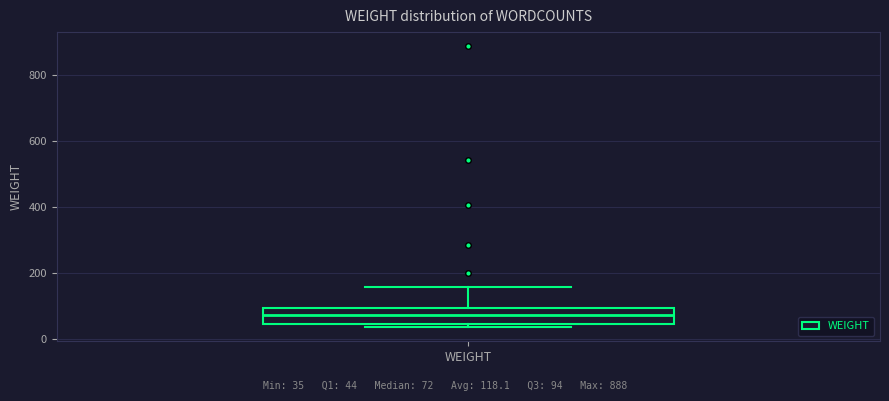

Transcribe this box plot: give where the median line is, the range the box spans, and where the two whiskers end, as read against the y-axis. The values are not printed on the chart, so give them approximately, as read against the axis.

median 80, box 40 to 100, whiskers 40 (just below the box's lower edge) to 160